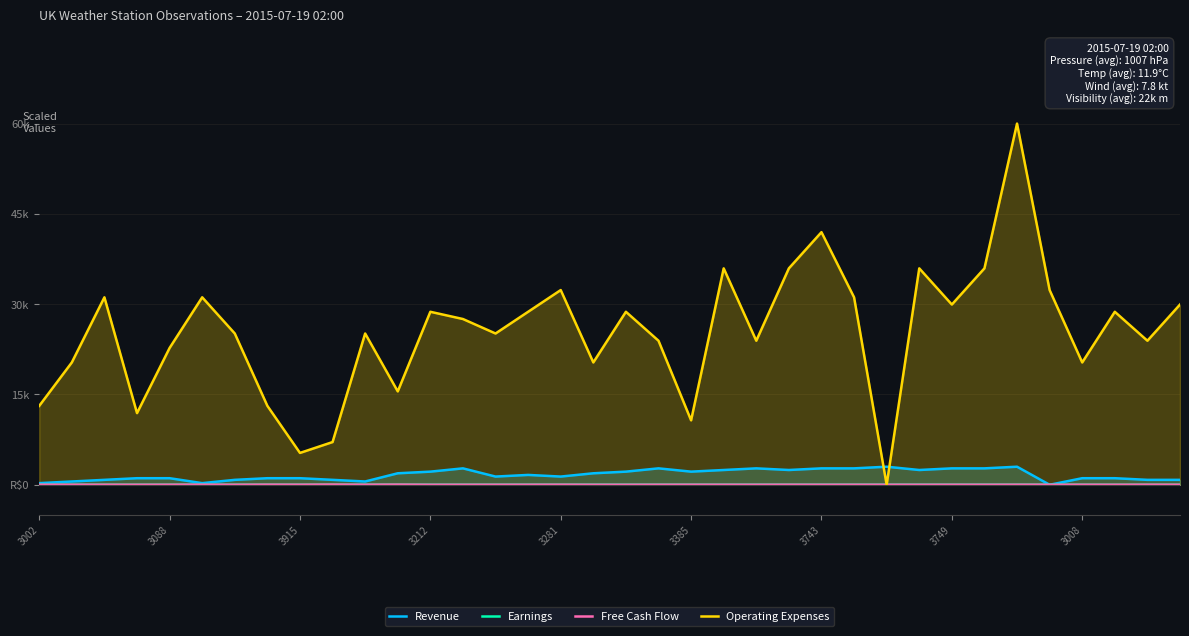

What is the difference between the second highest and second lowest values in the Earnings series?

12.6